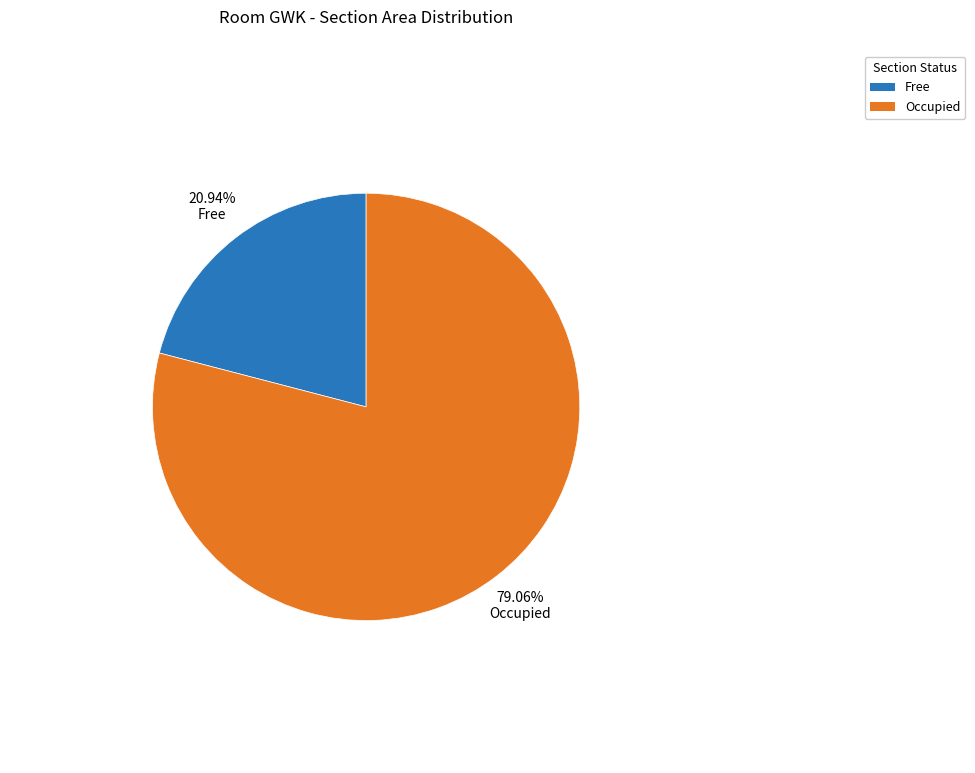

Is the sum of Occupied and Free greater than half?

Yes